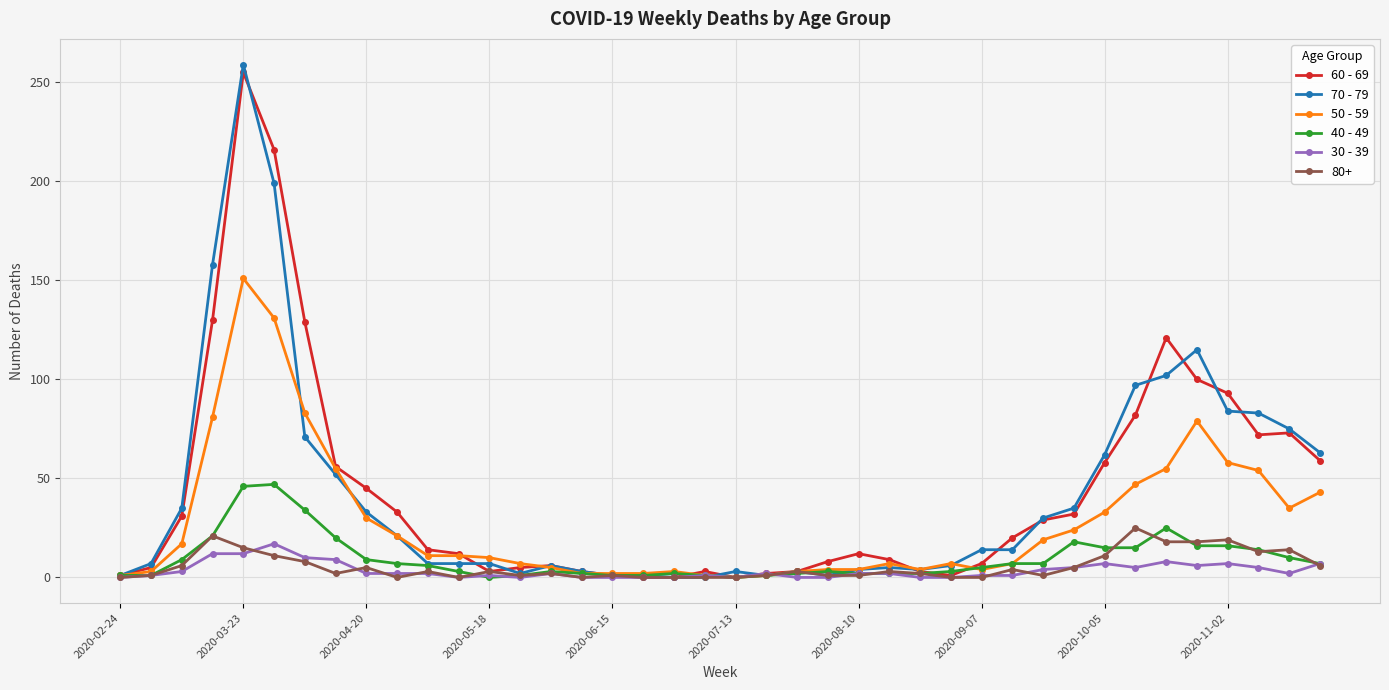

How many series are shown in this chart?

6